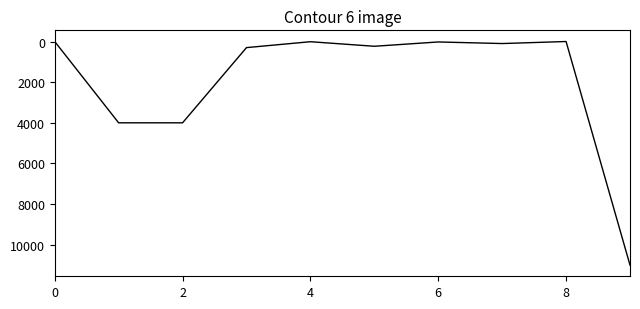

What is the difference between the maximum and minimum values?

11000